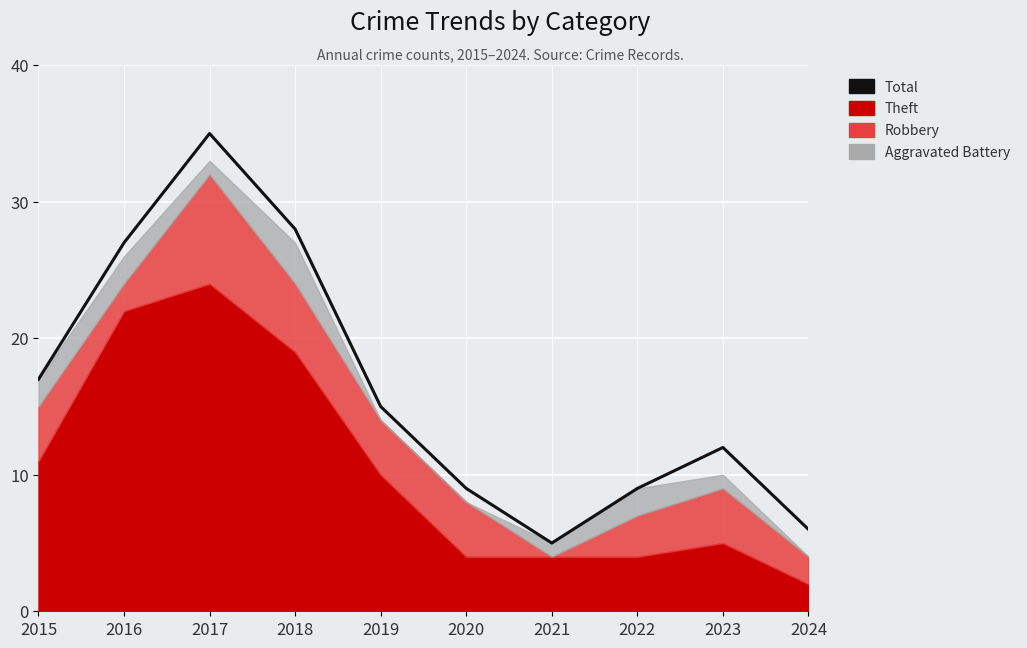

Read the value at 2016, to the nearest 5.

25